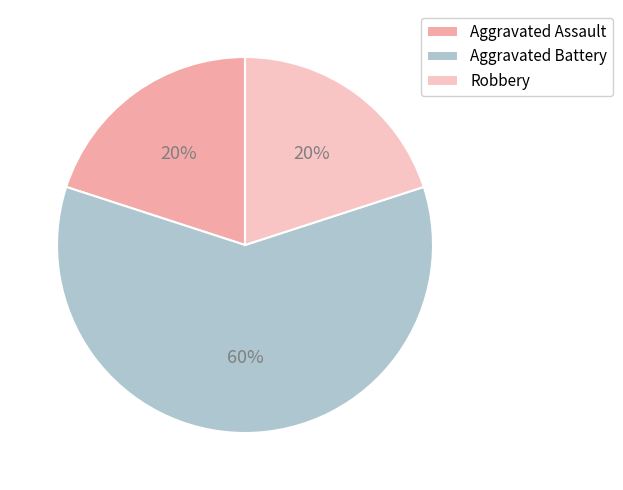

Approximately how many times larger is the value at Aggravated Battery compared to Aggravated Assault?

3.0